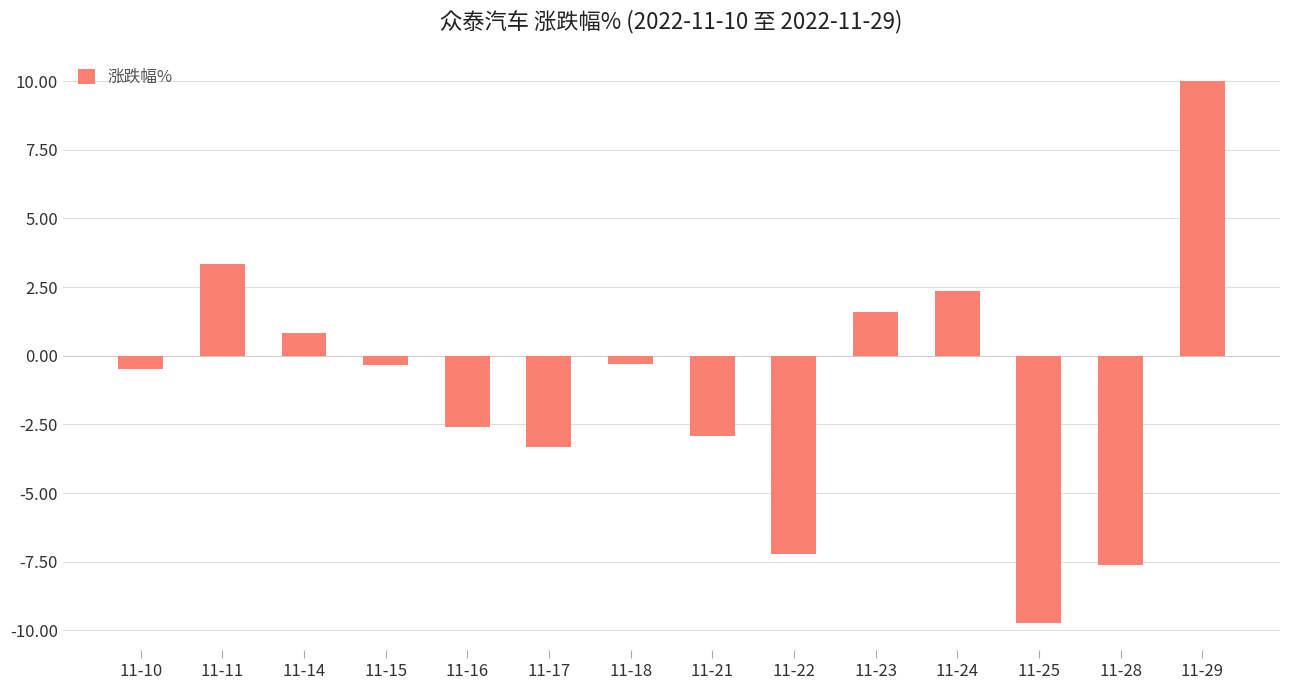

How many bars are there in total?

14